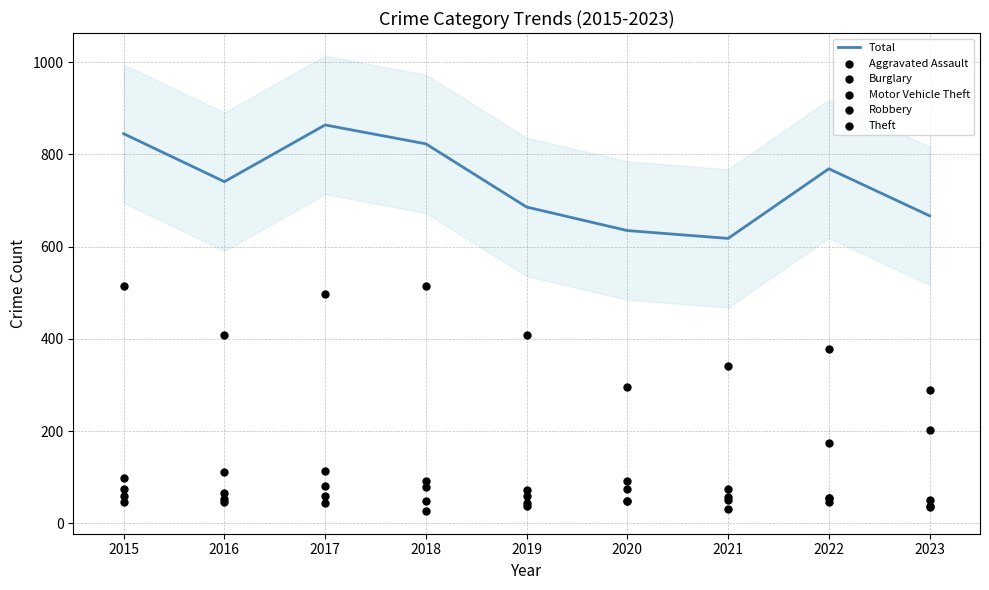

Is the value of Motor Vehicle Theft at 2018 greater than the value of Burglary at 2020?

Yes